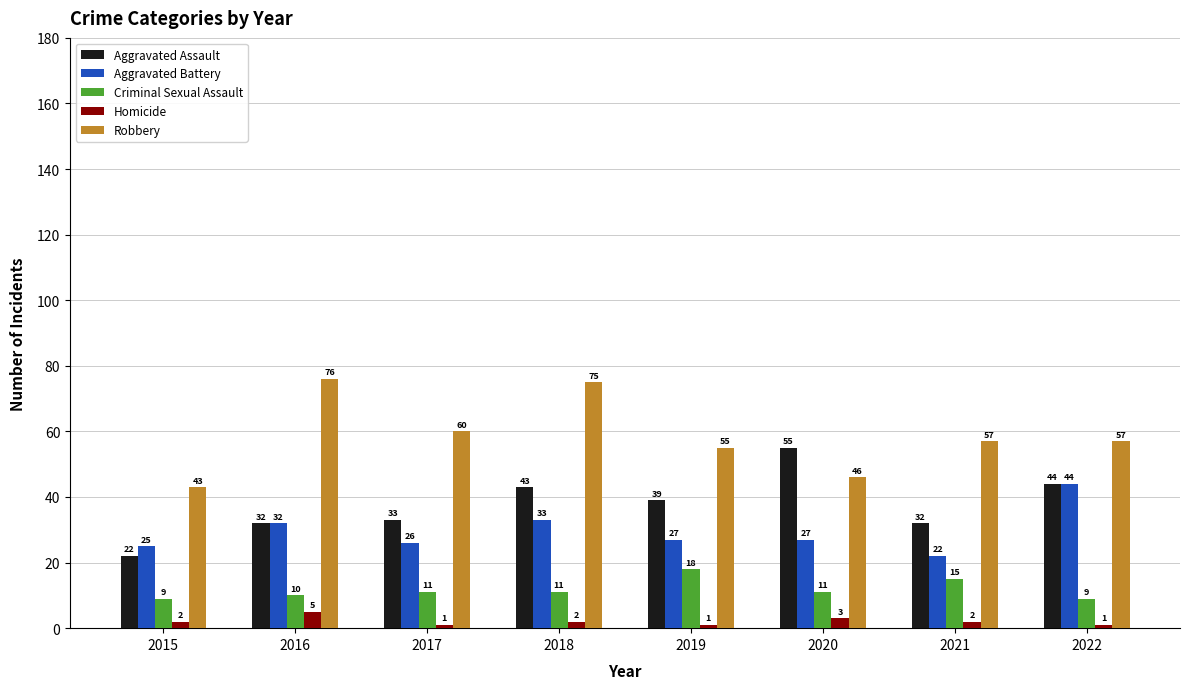

What is the difference between the second highest and minimum values in the Aggravated Battery series?

11